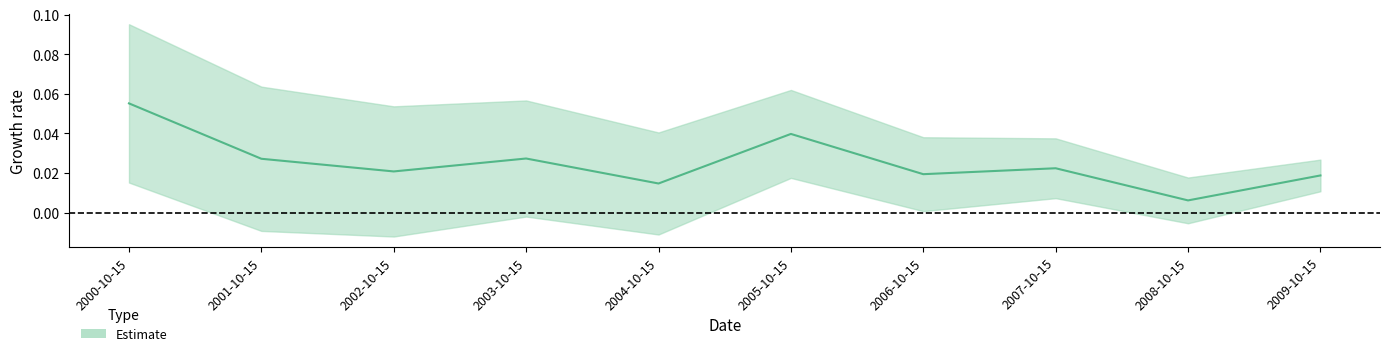

True or false: the data has more than 0 interior local peaks.

True